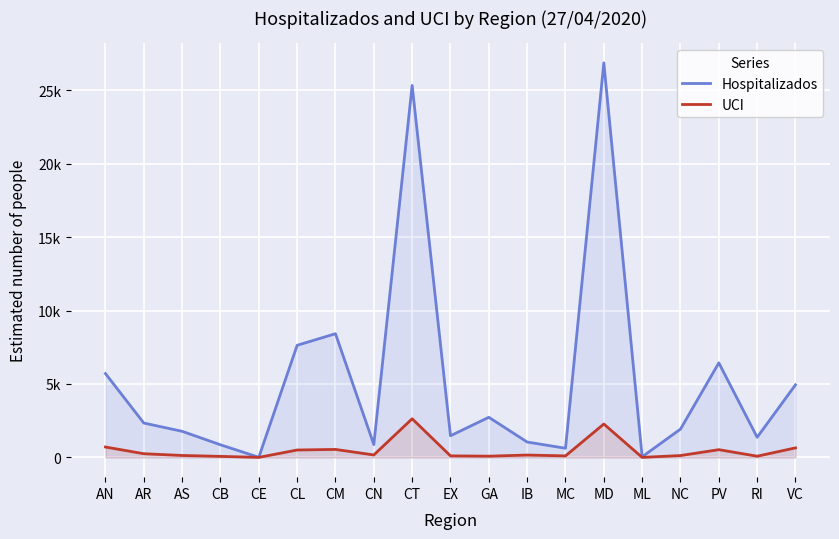

Is the value of Hospitalizados at AR greater than the value of UCI at VC?

Yes